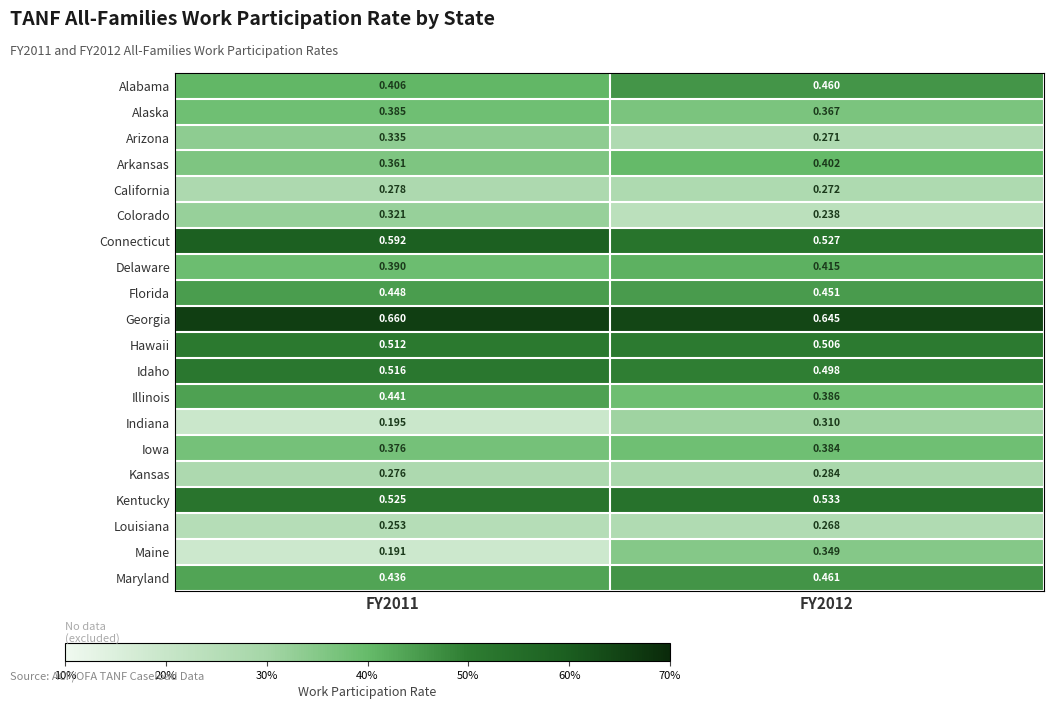

At FY2011, list the series in order from smallest to largest.

Maine, Indiana, Louisiana, Kansas, California, Colorado, Arizona, Arkansas, Iowa, Alaska, Delaware, Alabama, Maryland, Illinois, Florida, Hawaii, Idaho, Kentucky, Connecticut, Georgia